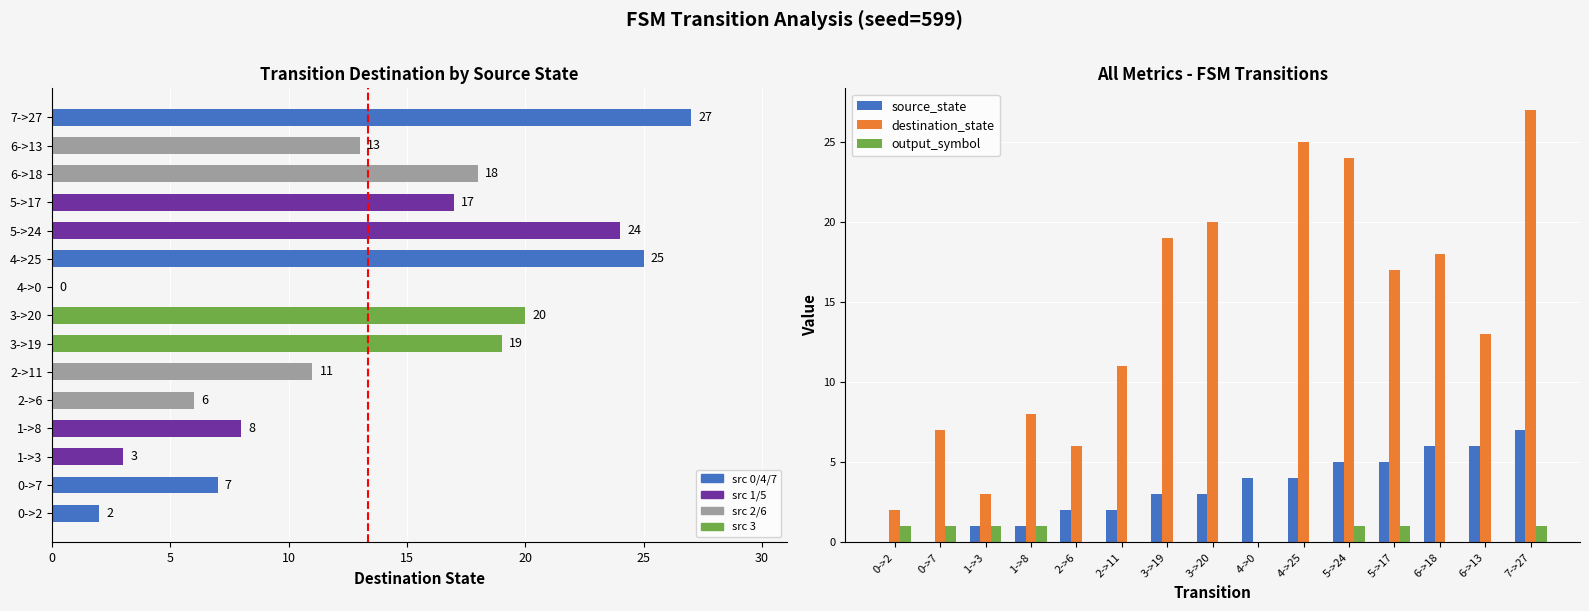

Where is output_symbol nearest to the value 0?

2->6